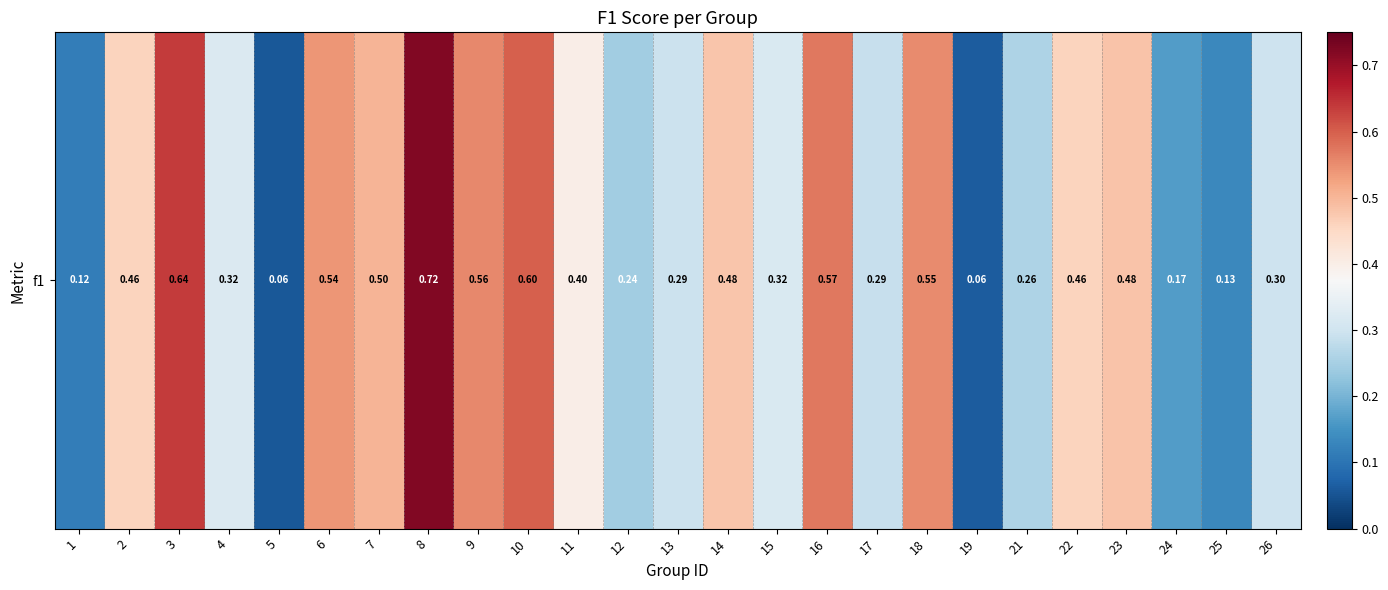

Between 23 and 2, which is larger?

23